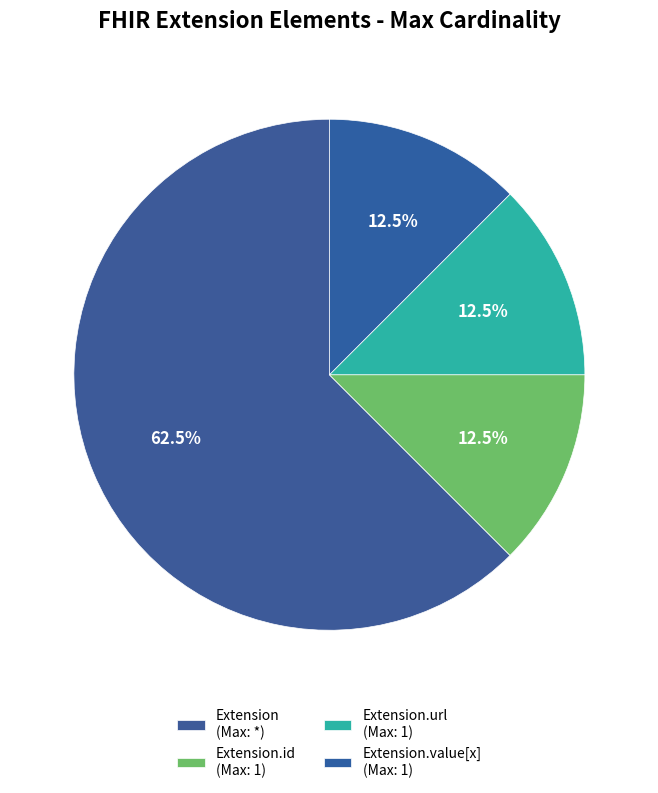

Count the number of slices in the pie.

4